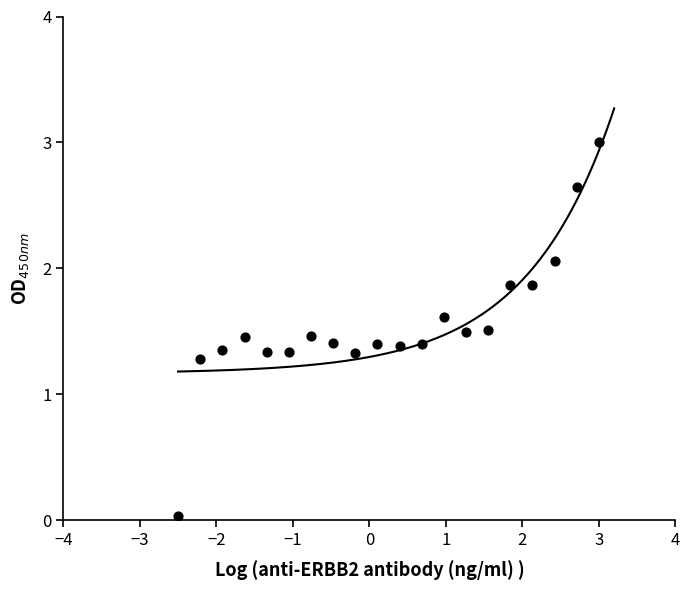

What is the range of X values (max minus min)?

5.5